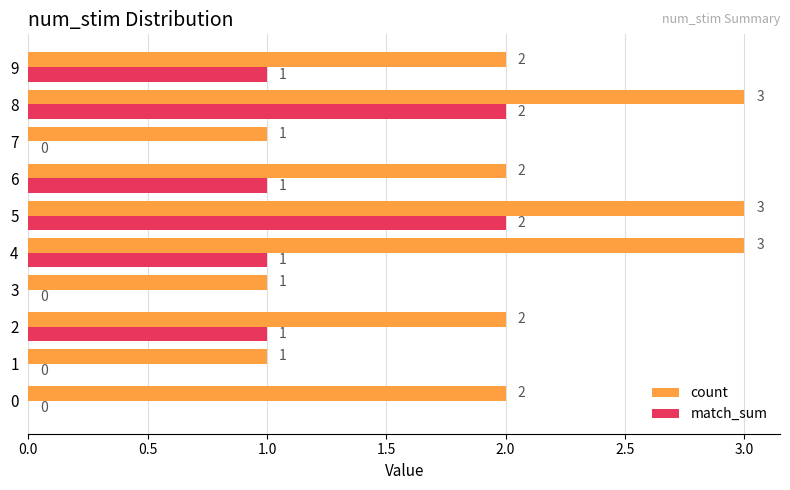

What is the total value across all series at 4?

4